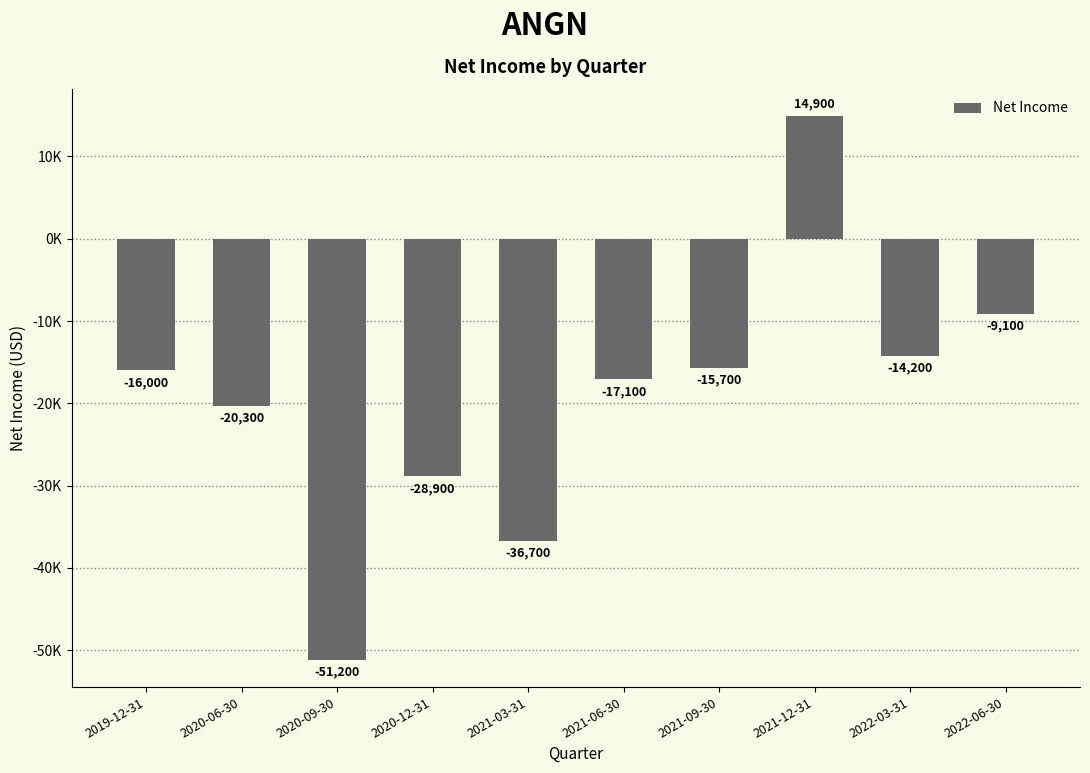

List the labels in order of value, largest first.

2021-12-31, 2022-06-30, 2022-03-31, 2021-09-30, 2019-12-31, 2021-06-30, 2020-06-30, 2020-12-31, 2021-03-31, 2020-09-30